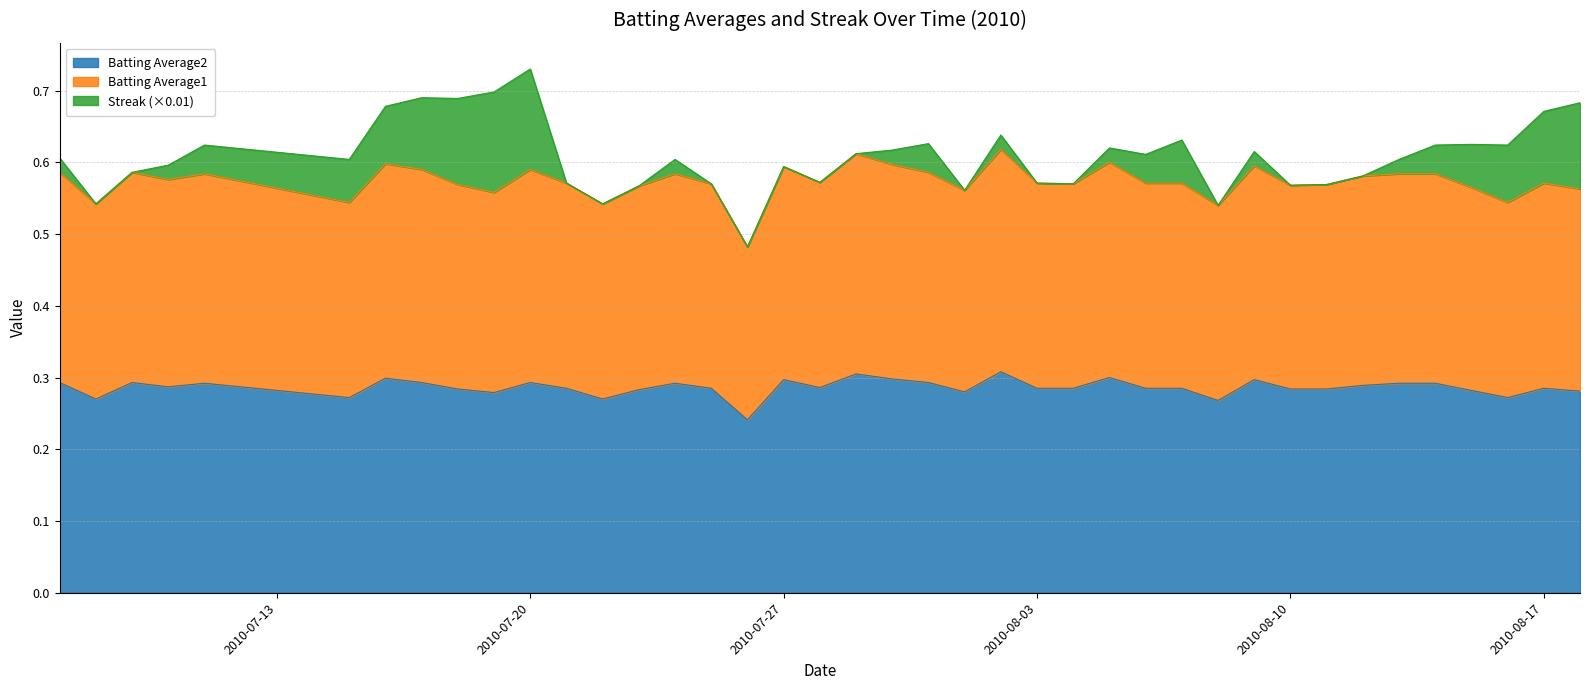

Is the value of Batting Average2 at 23 greater than the value of Batting Average1 at 10?

No